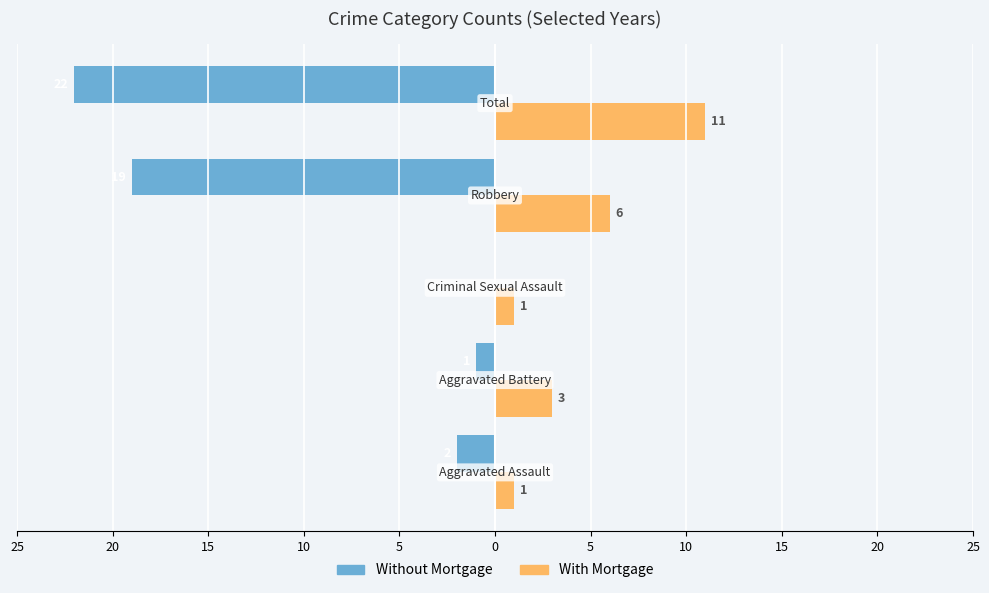

Reading right to left, what are all the values shown in this chart?

Without Mortgage: 5=-22	10=-19	15=0	20=-1	25=-2
With Mortgage: 5=11	10=6	15=1	20=3	25=1